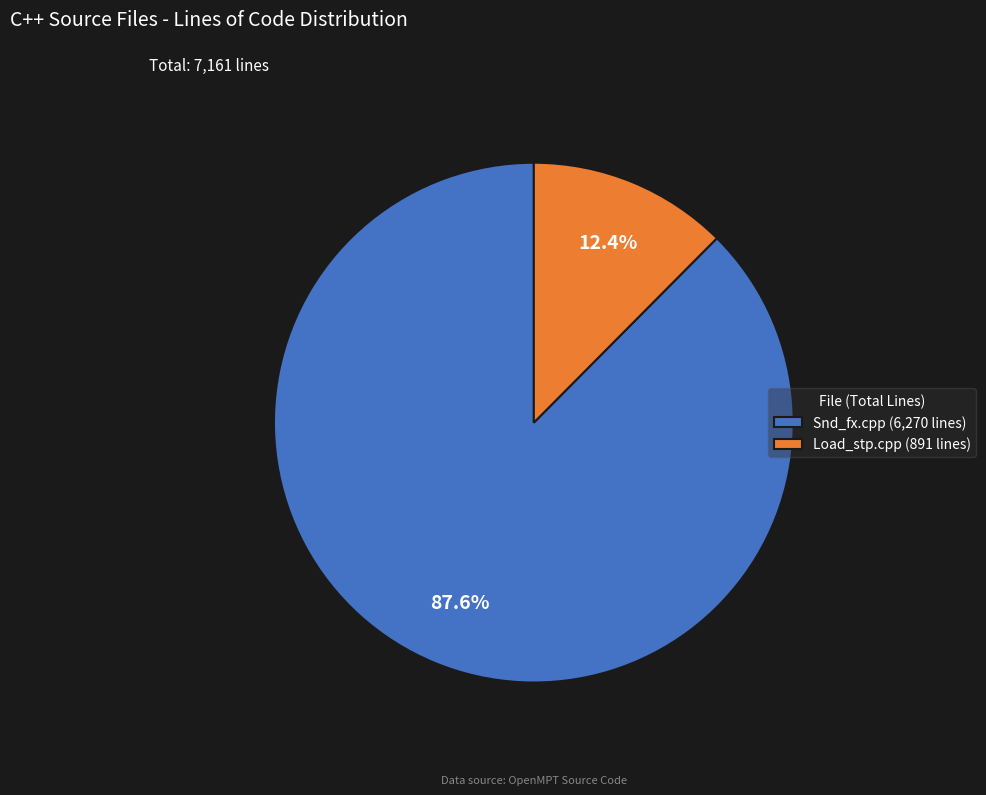

To the nearest percent, what is the difference between the largest and smallest slice percentages?

75%